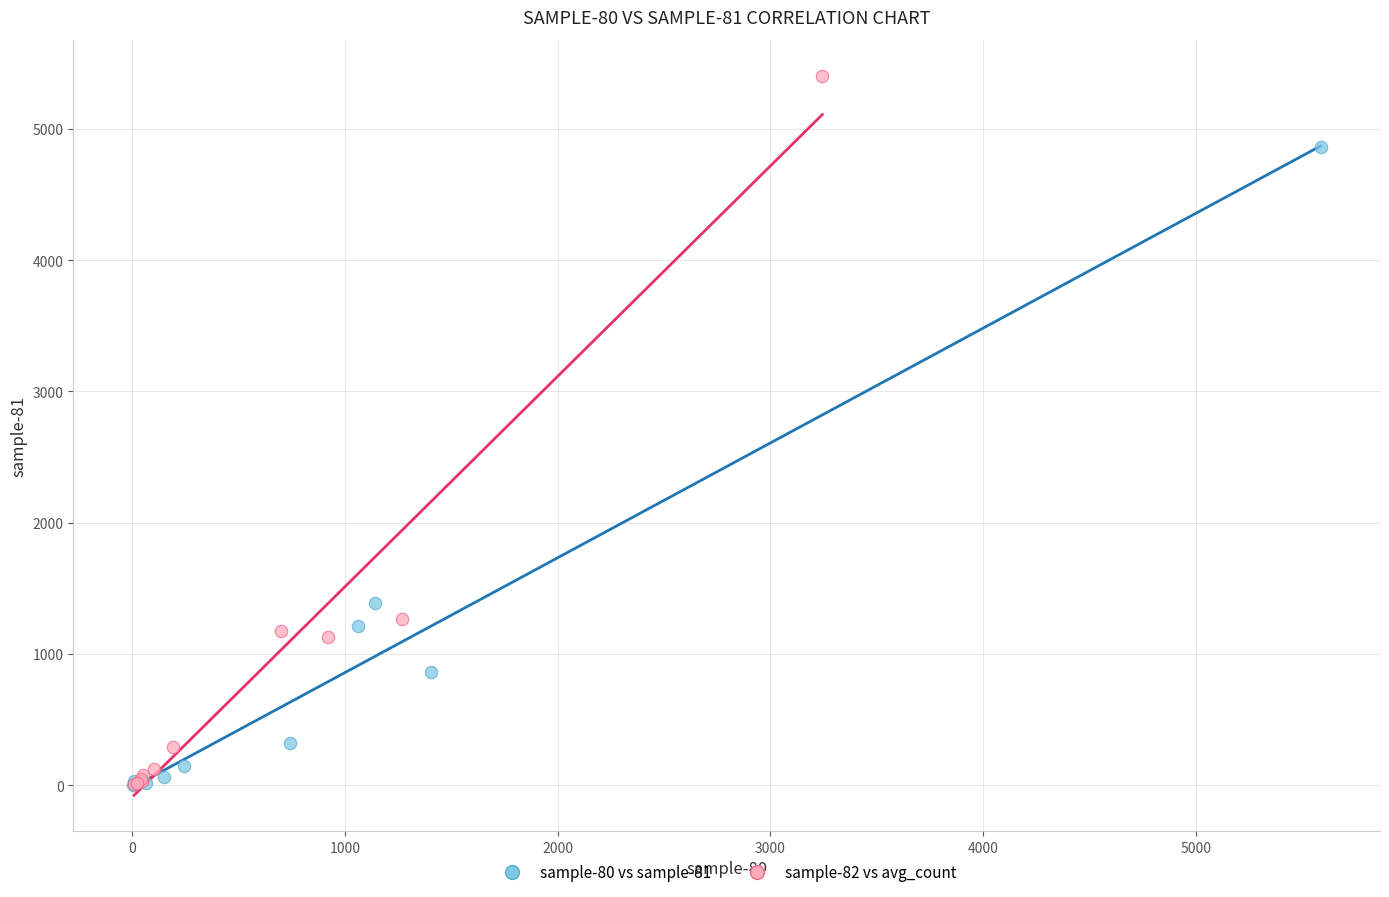

Which series contains the highest Y value?

sample-82 vs avg_count